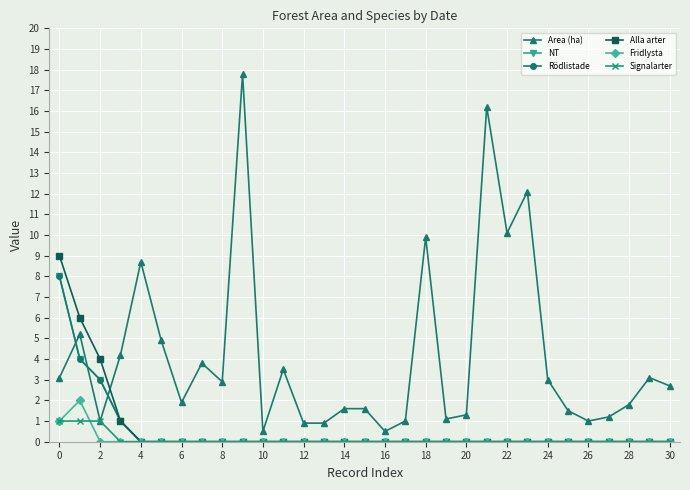

At which category does the chart reach its minimum across all series?

4